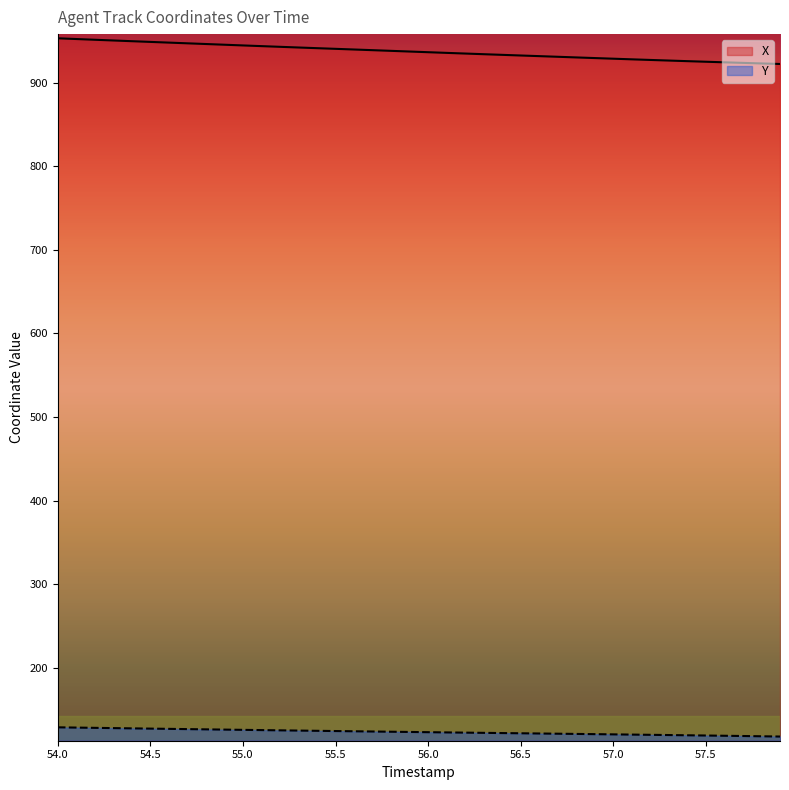

What is the maximum value shown in the chart?

953.3